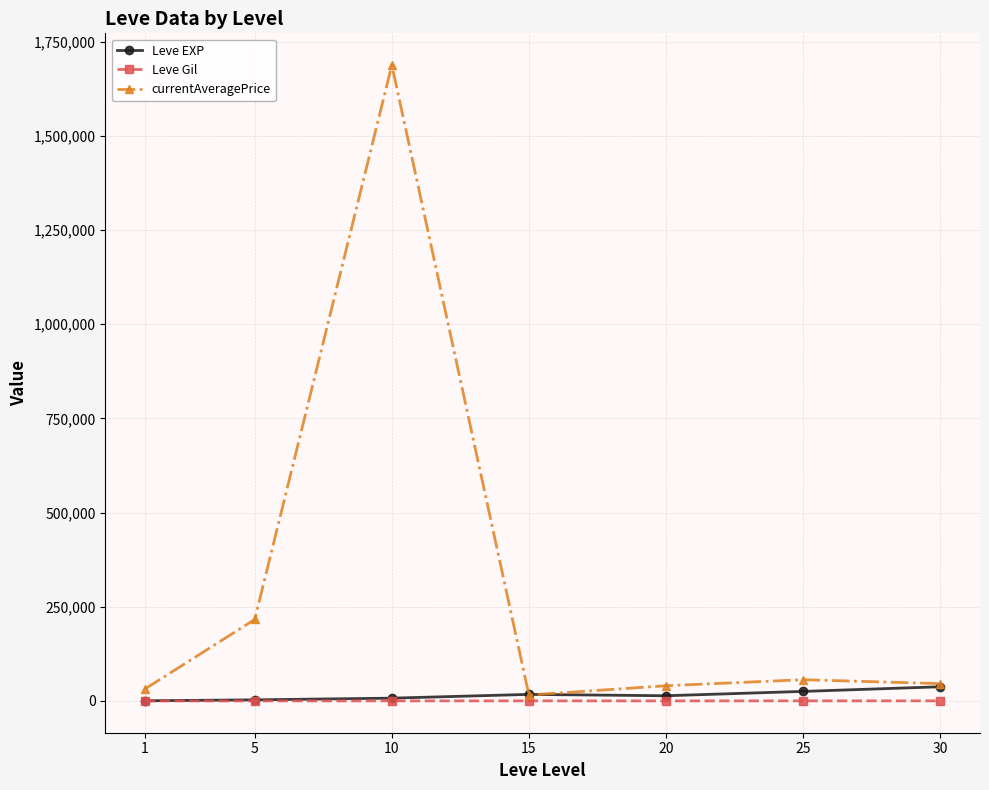

What is the total value across all series at 30?

84184.8